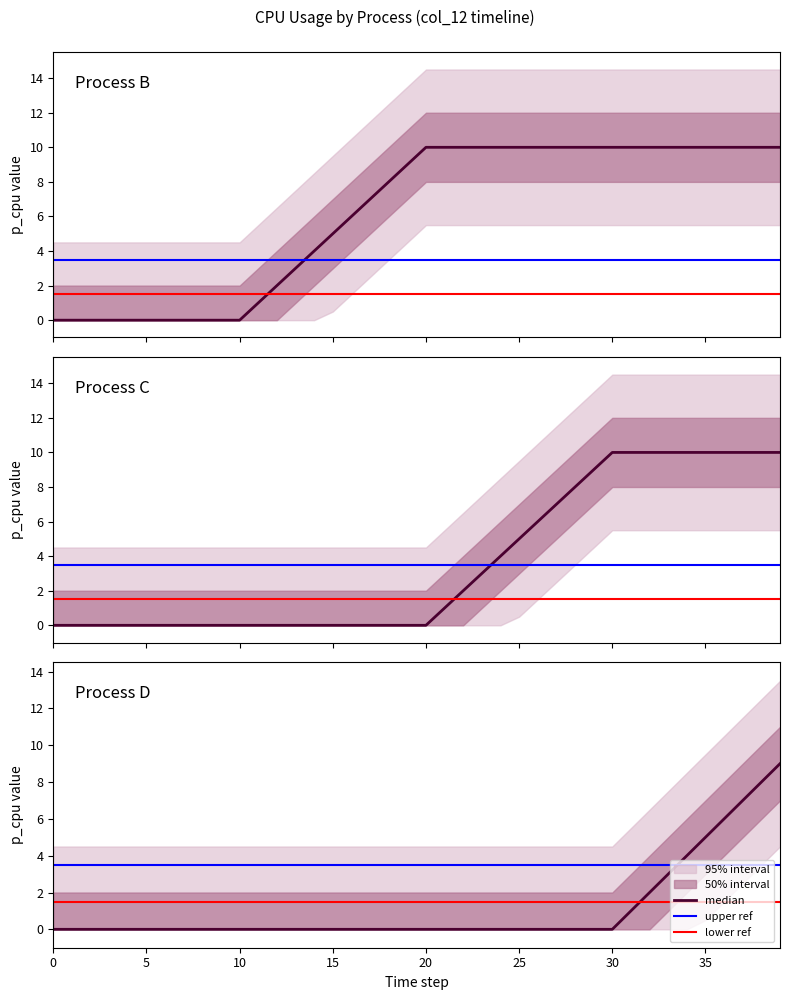

Count the number of categories in the chart.

40